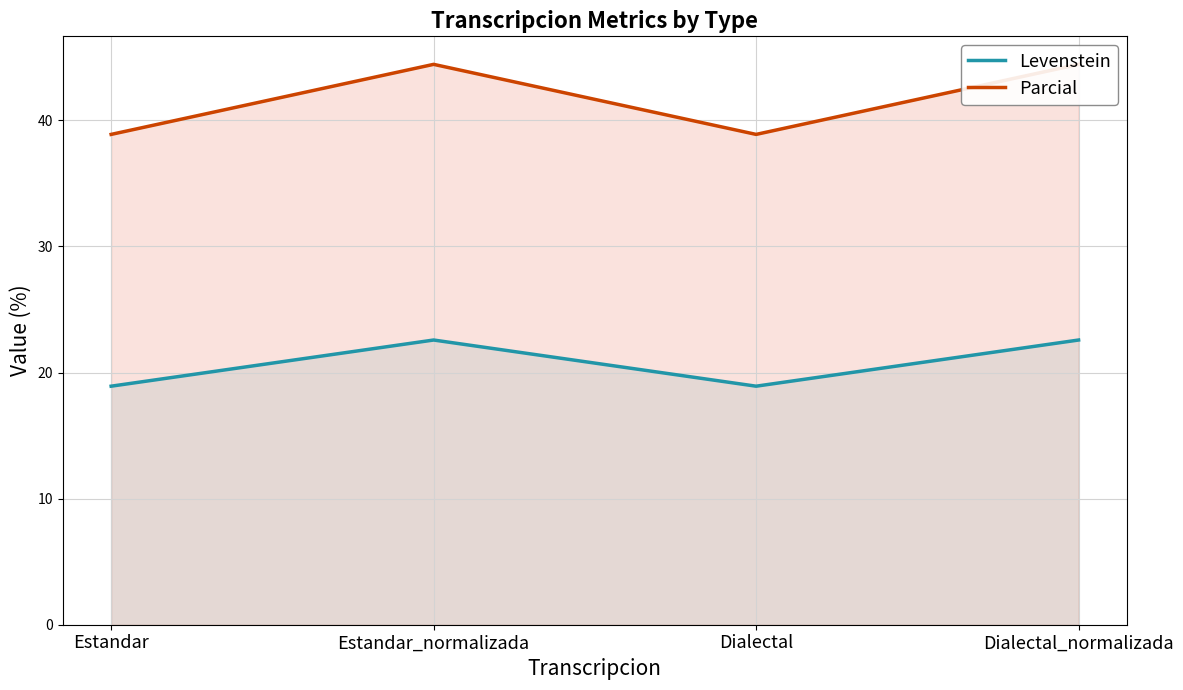

What is the difference between the Levenstein values at Dialectal and Dialectal_normalizada?

3.7